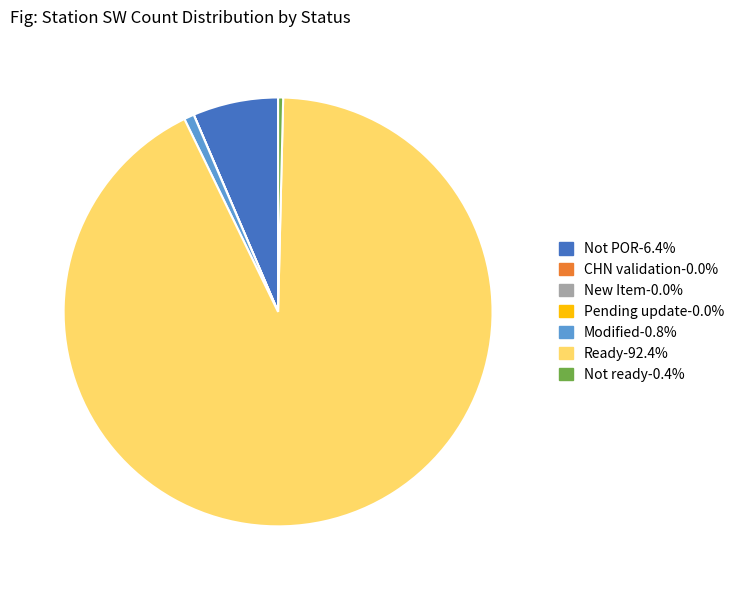

Does Ready represent more than half of the total?

Yes